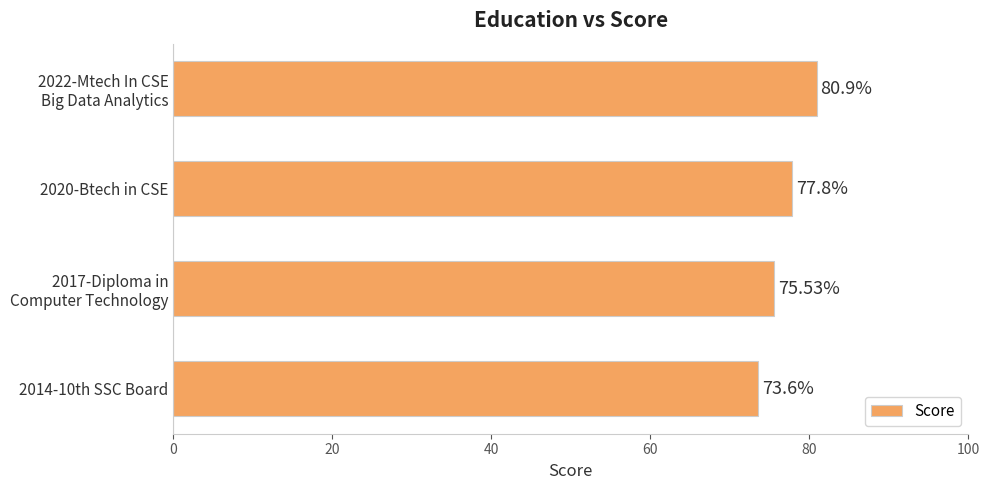

What is the ratio of the value at 2014-10th SSC Board to the value at 2020-Btech in CSE?

0.9